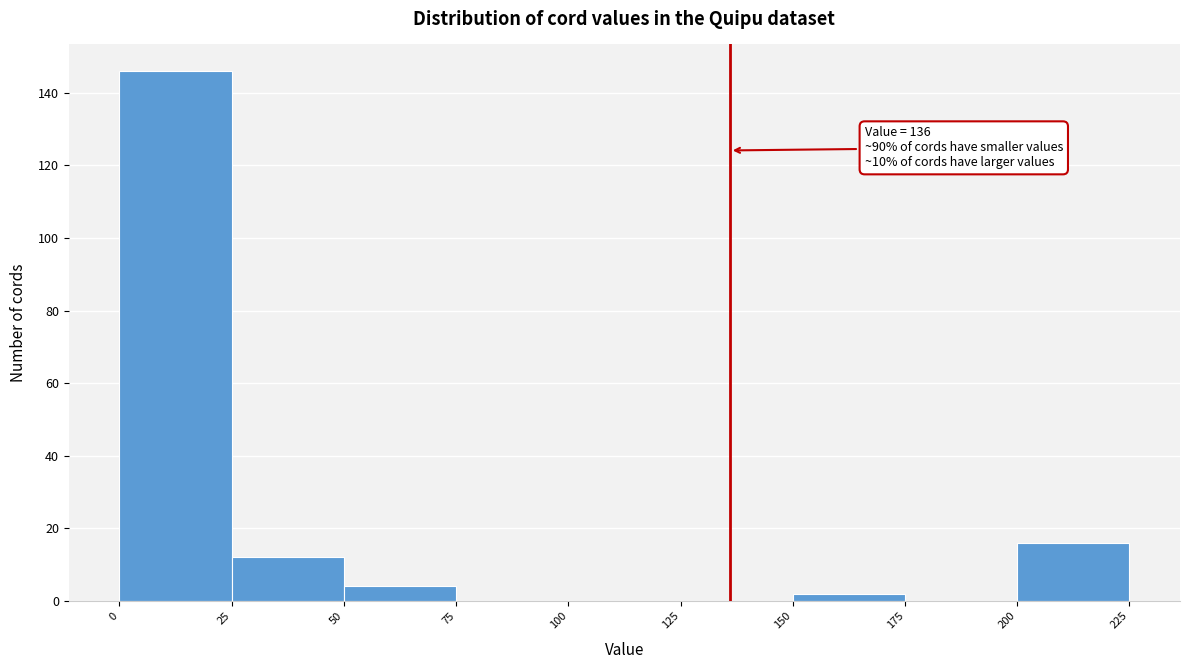

Over which range of the x-axis is the bar tallest?

0 to 25